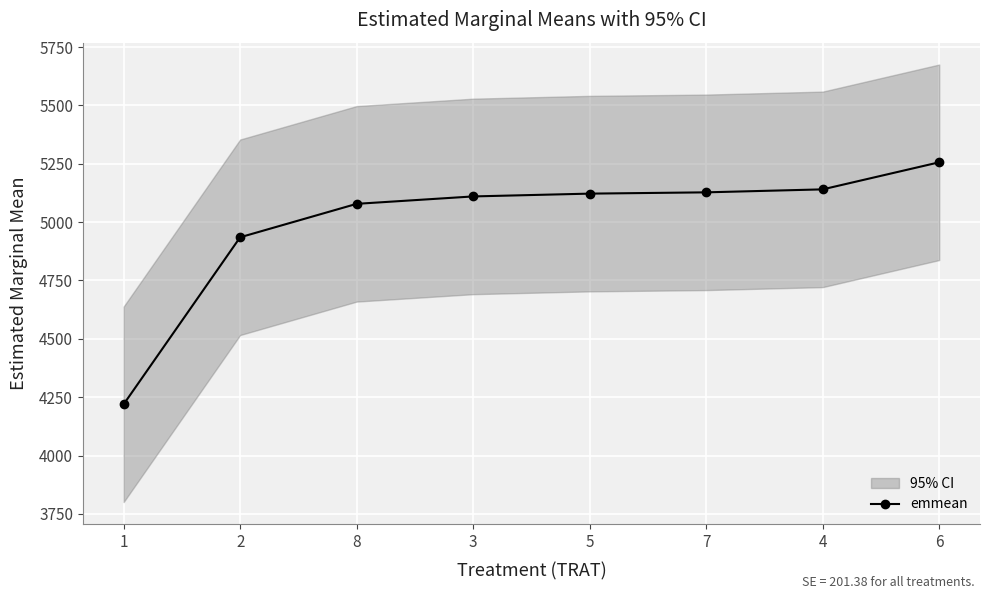

What is the change in value from 2 to 5?

+187.0